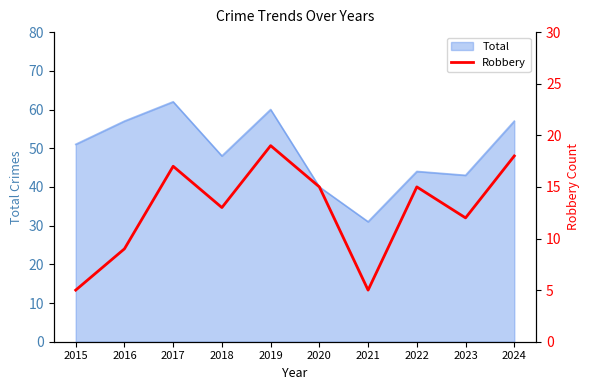

True or false: Total has a value of 22 at 2018.

False